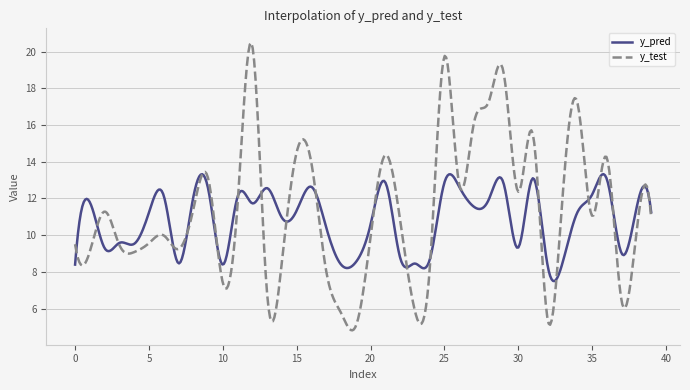

What is the minimum value for y_pred?

7.5